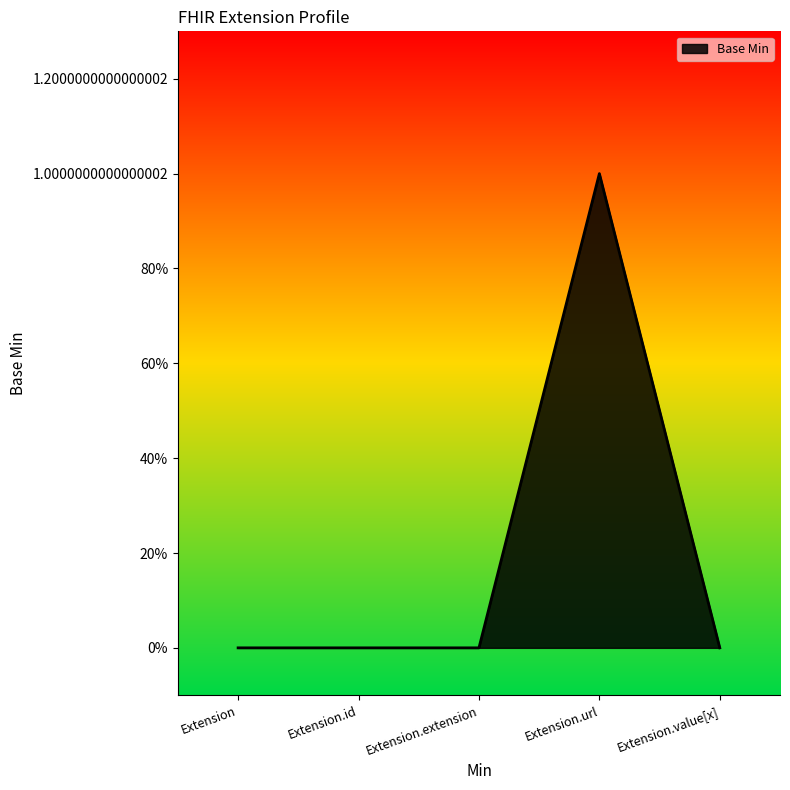

Is this an area chart (filled region under the line)?

Yes